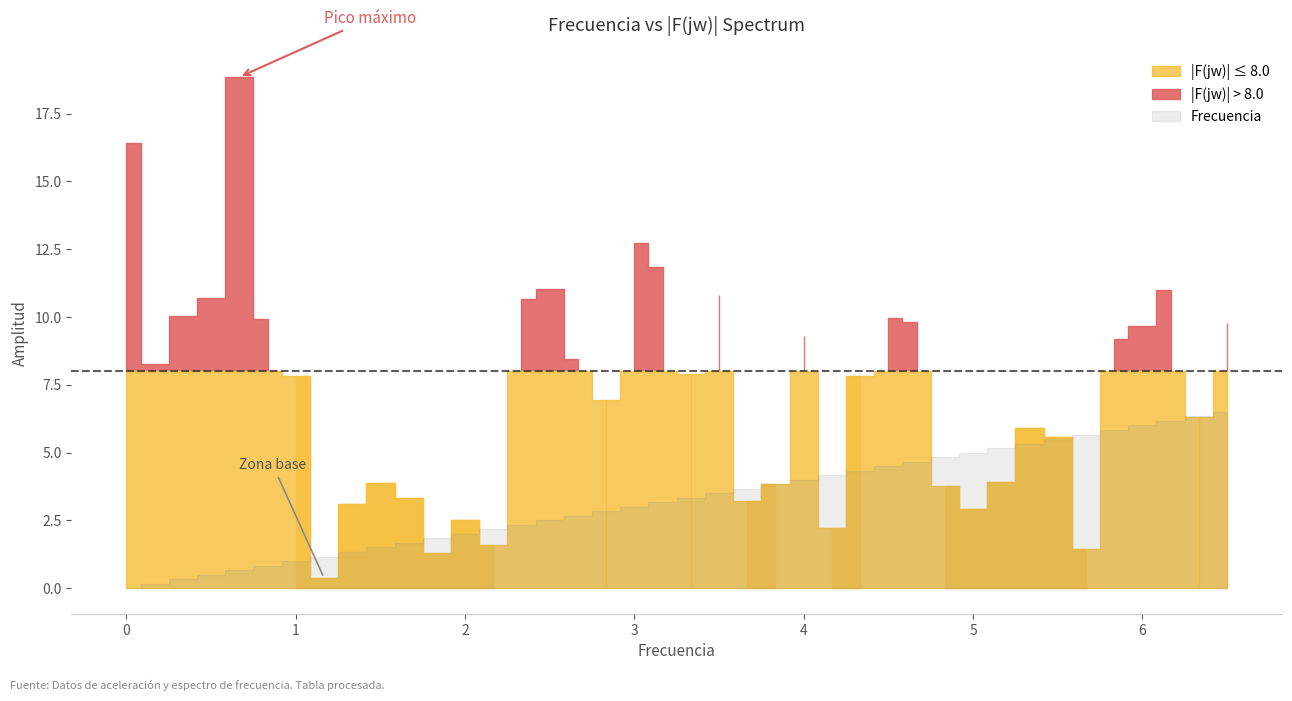

Which series has the largest range (max minus min)?

|F(jw)|